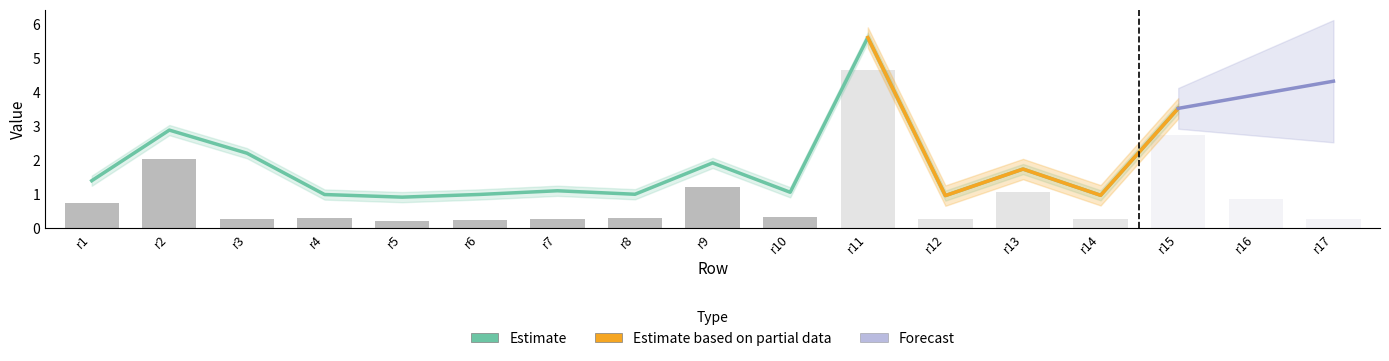

How many data points does each series have?

17